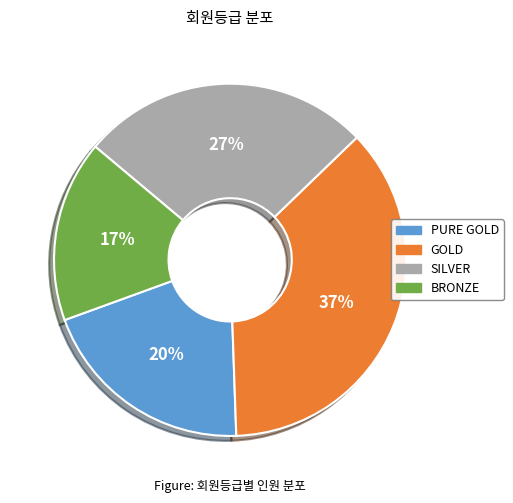

Does BRONZE account for over 50% of the chart?

No